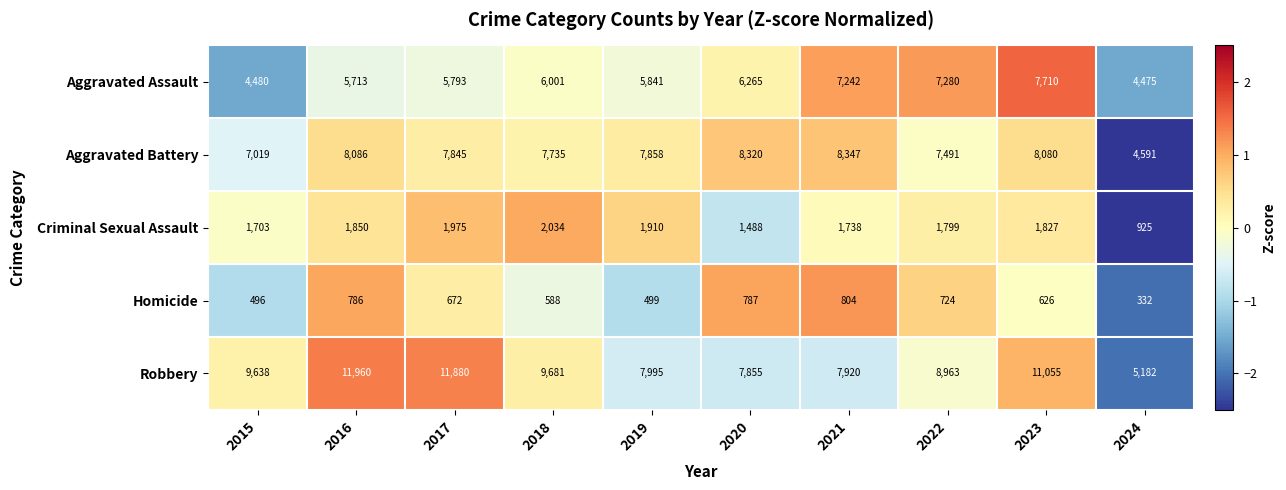

What is the sum of the Criminal Sexual Assault values at 2021 and 2017?

3713